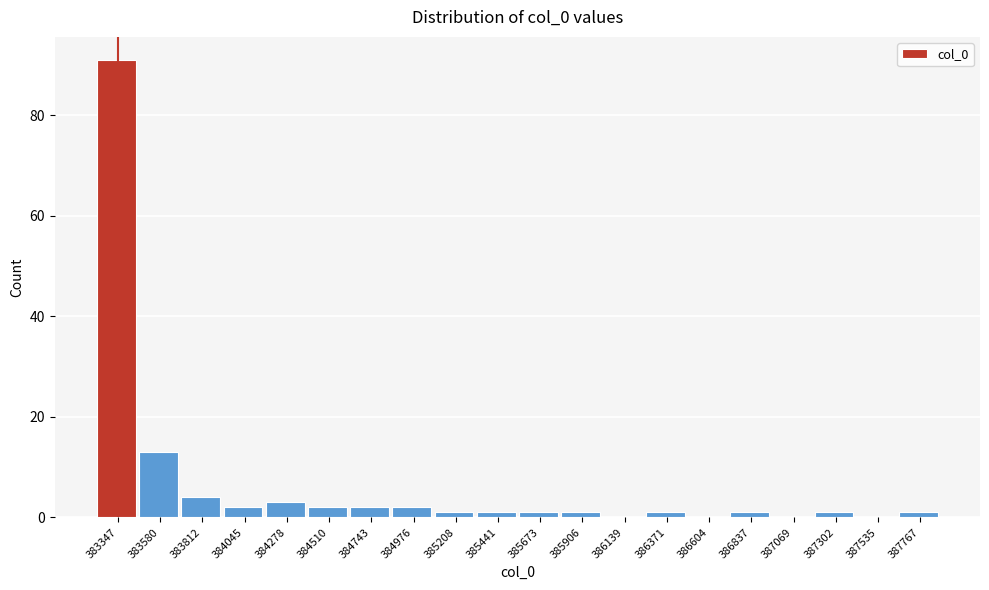

Reading left to right, extract all data points from this chart.

383347=91	383580=13	383812=4	384045=2	384278=3	384510=2	384743=2	384976=2	385208=1	385441=1	385673=1	385906=1	386139=0	386371=1	386604=0	386837=1	387069=0	387302=1	387535=0	387767=1